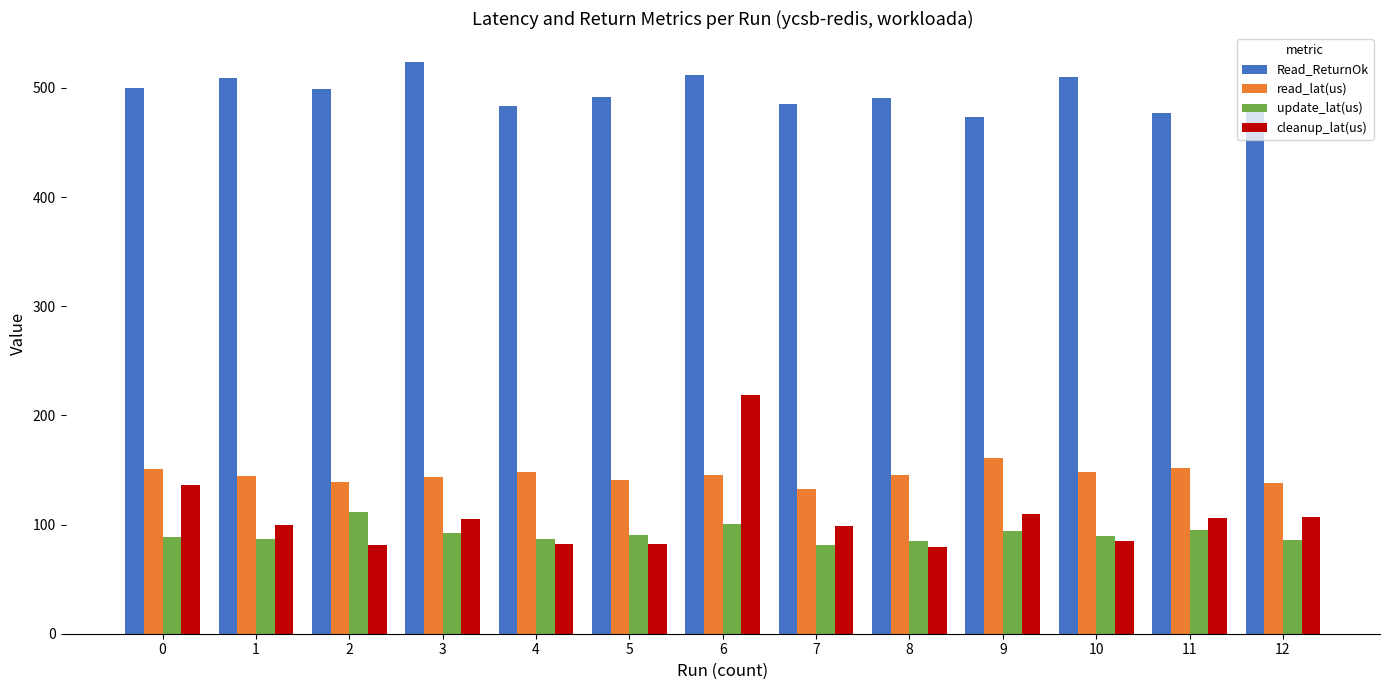

What is the difference between the maximum and minimum values in the update_lat(us) series?

30.0